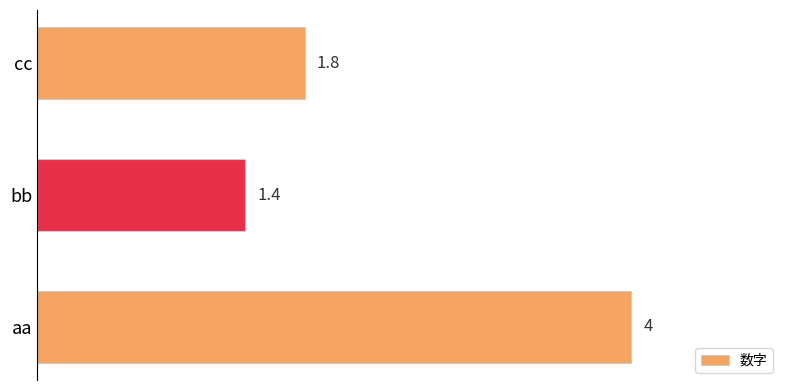

The value at bb is 1.4. True or false?

True